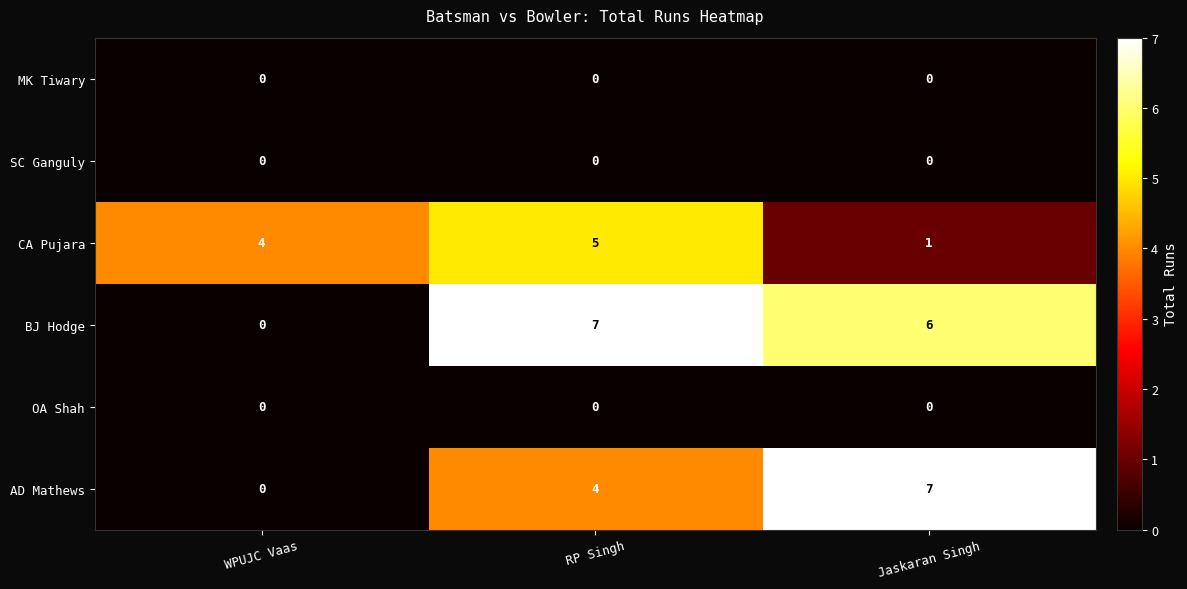

How many CA Pujara values are between 1 and 5?

3